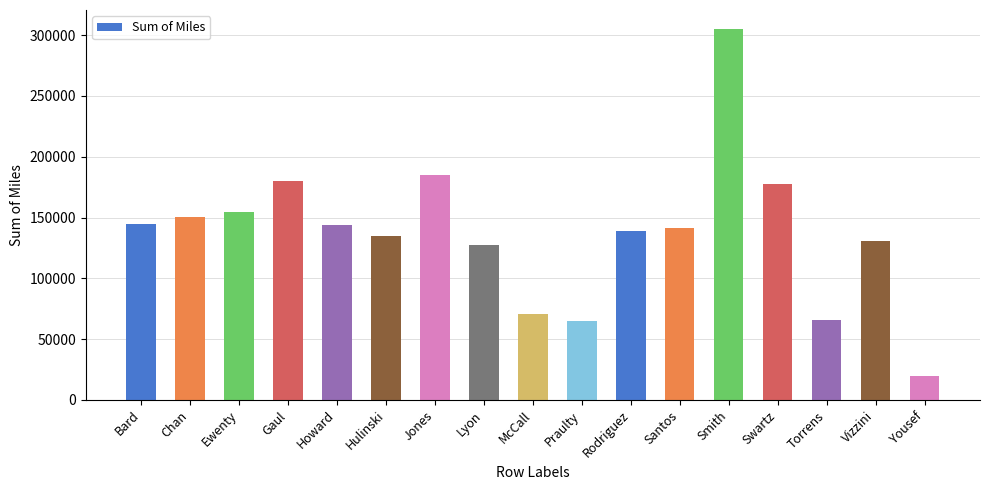

The chart shows a value of 261394.7 at Chan. True or false?

False